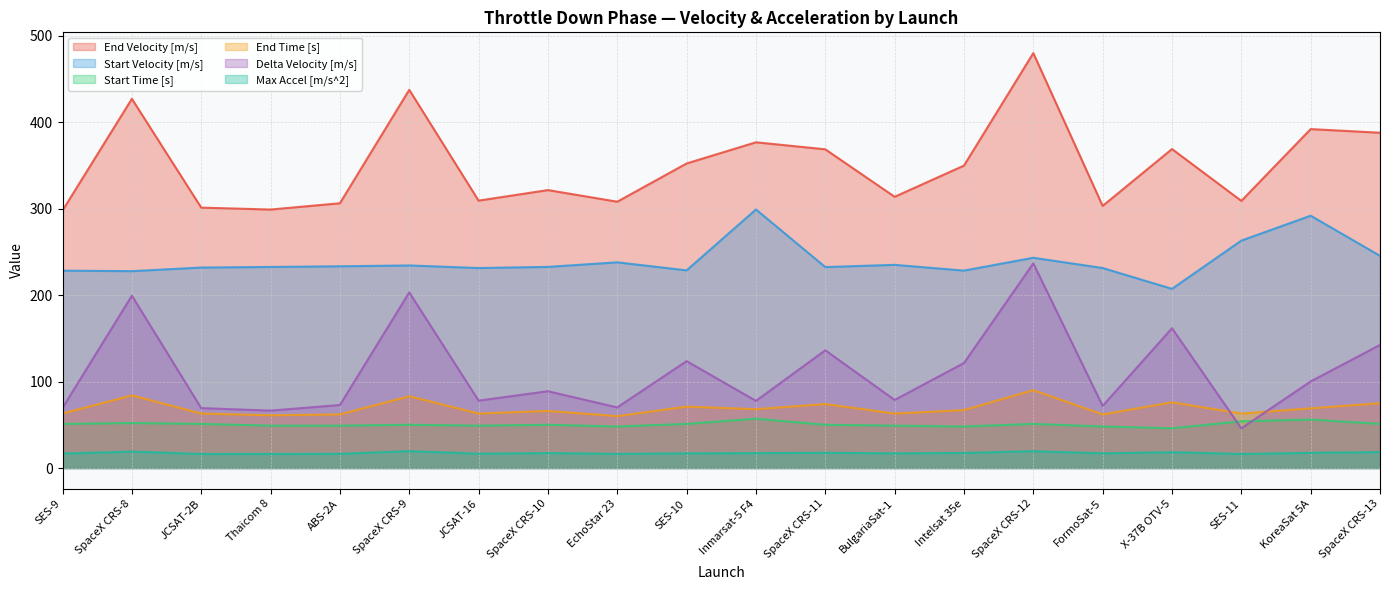

Which category has the lowest value in the End Velocity [m/s] series?

SES-9